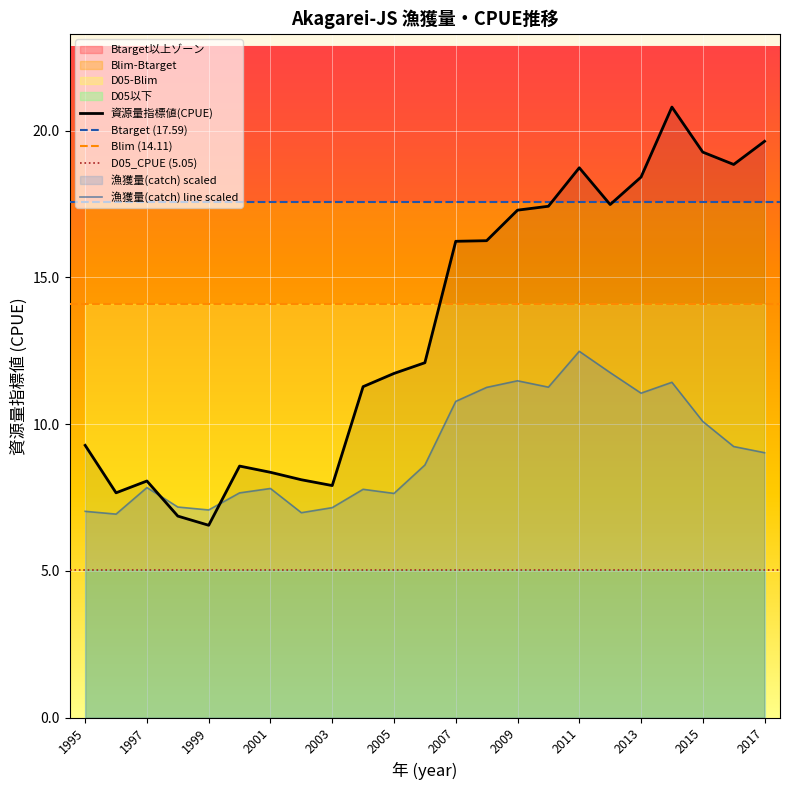

Is it true that 漁獲量(catch) equals 11.8 at 2012?

True